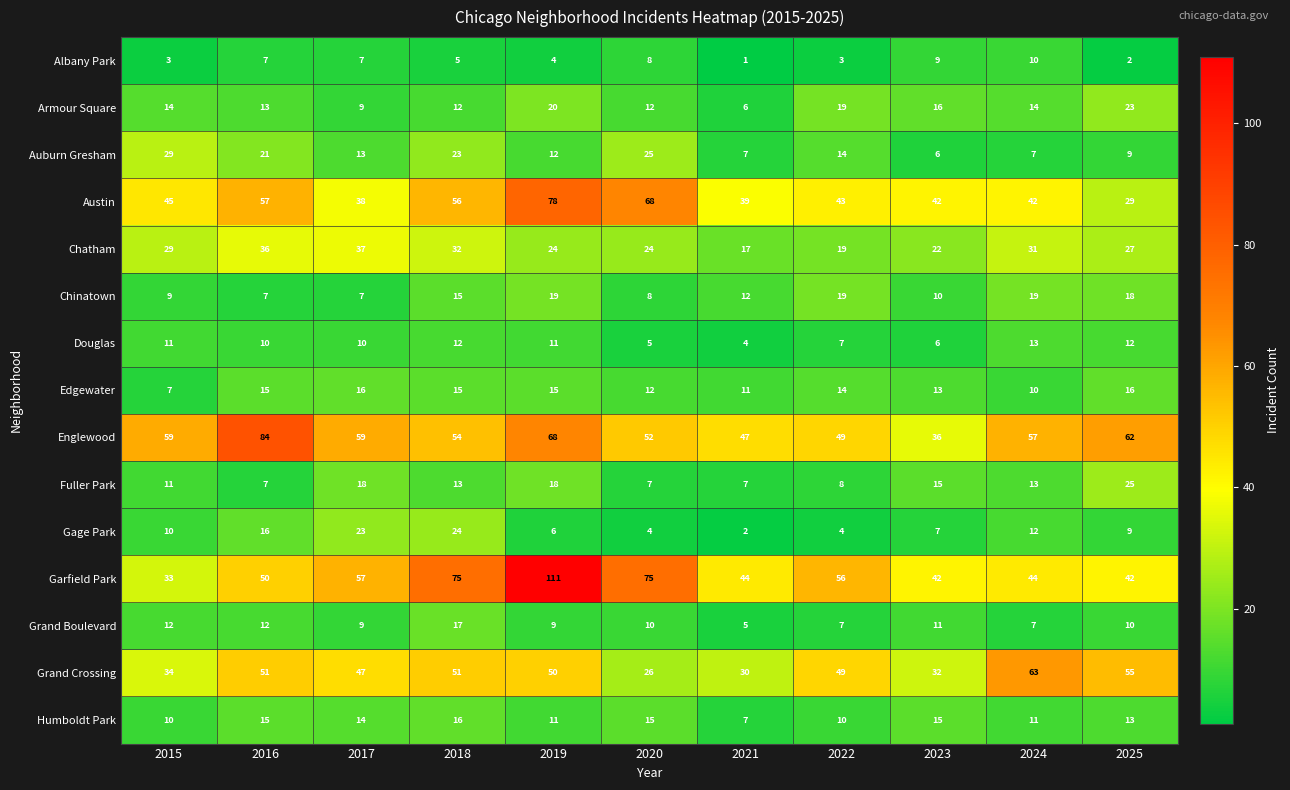

Is it true that Grand Crossing equals 51 at 2018?

True